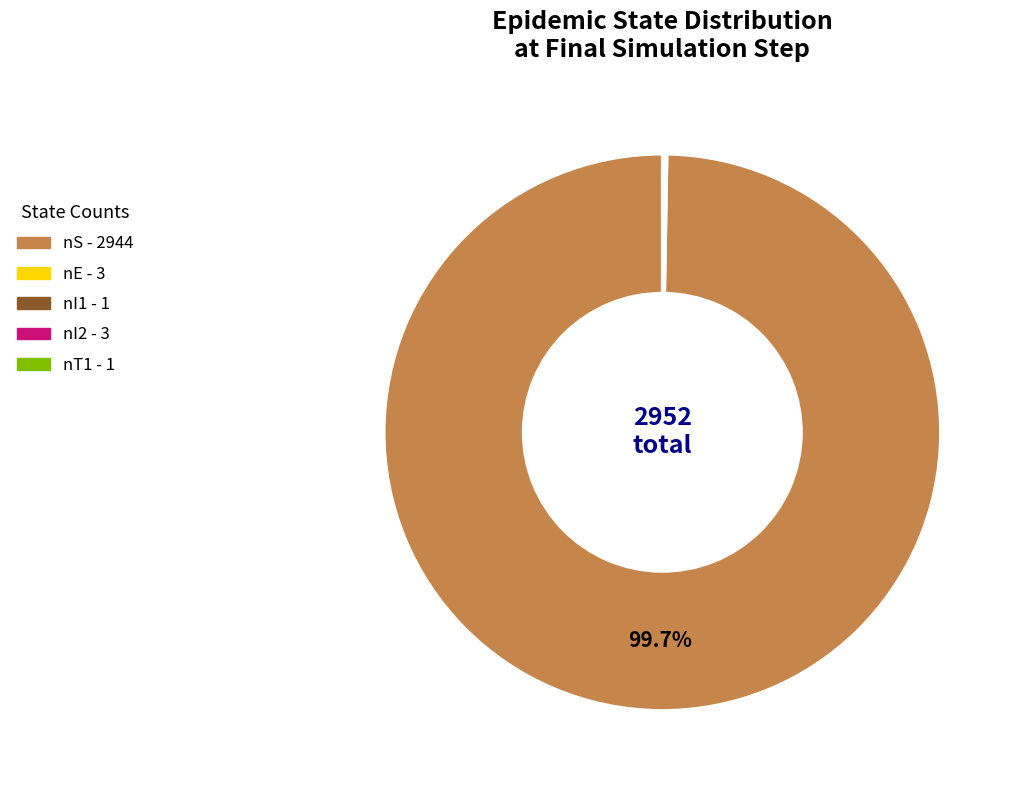

Is there a majority slice in this chart?

Yes